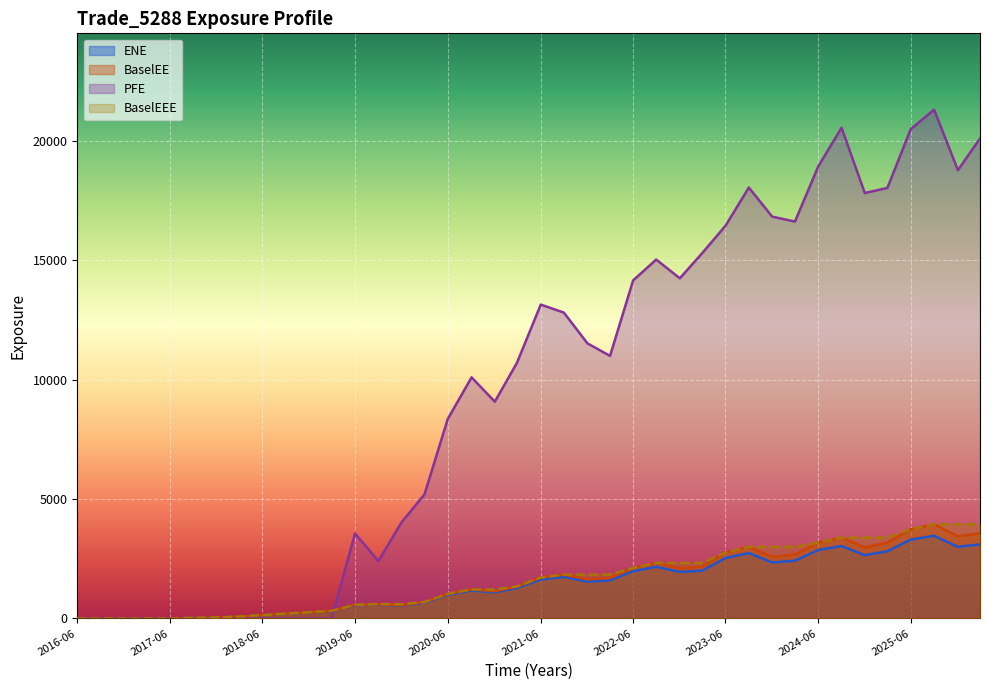

What is the difference between the BaselEE values at 2019-12-27 and 2021-03-26?

782.0